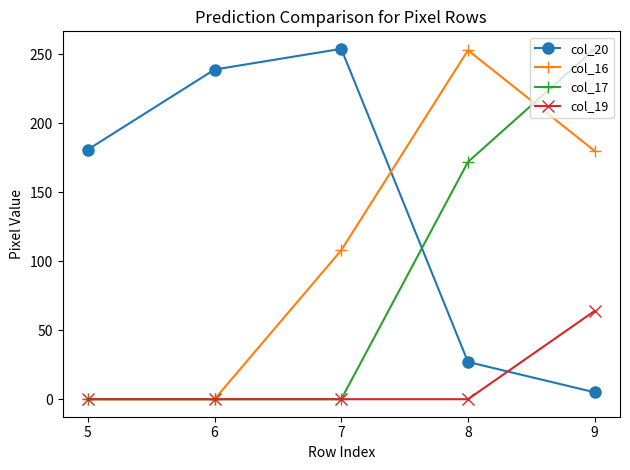

List the series in order of their overall mean, highest first.

col_20, col_16, col_17, col_19